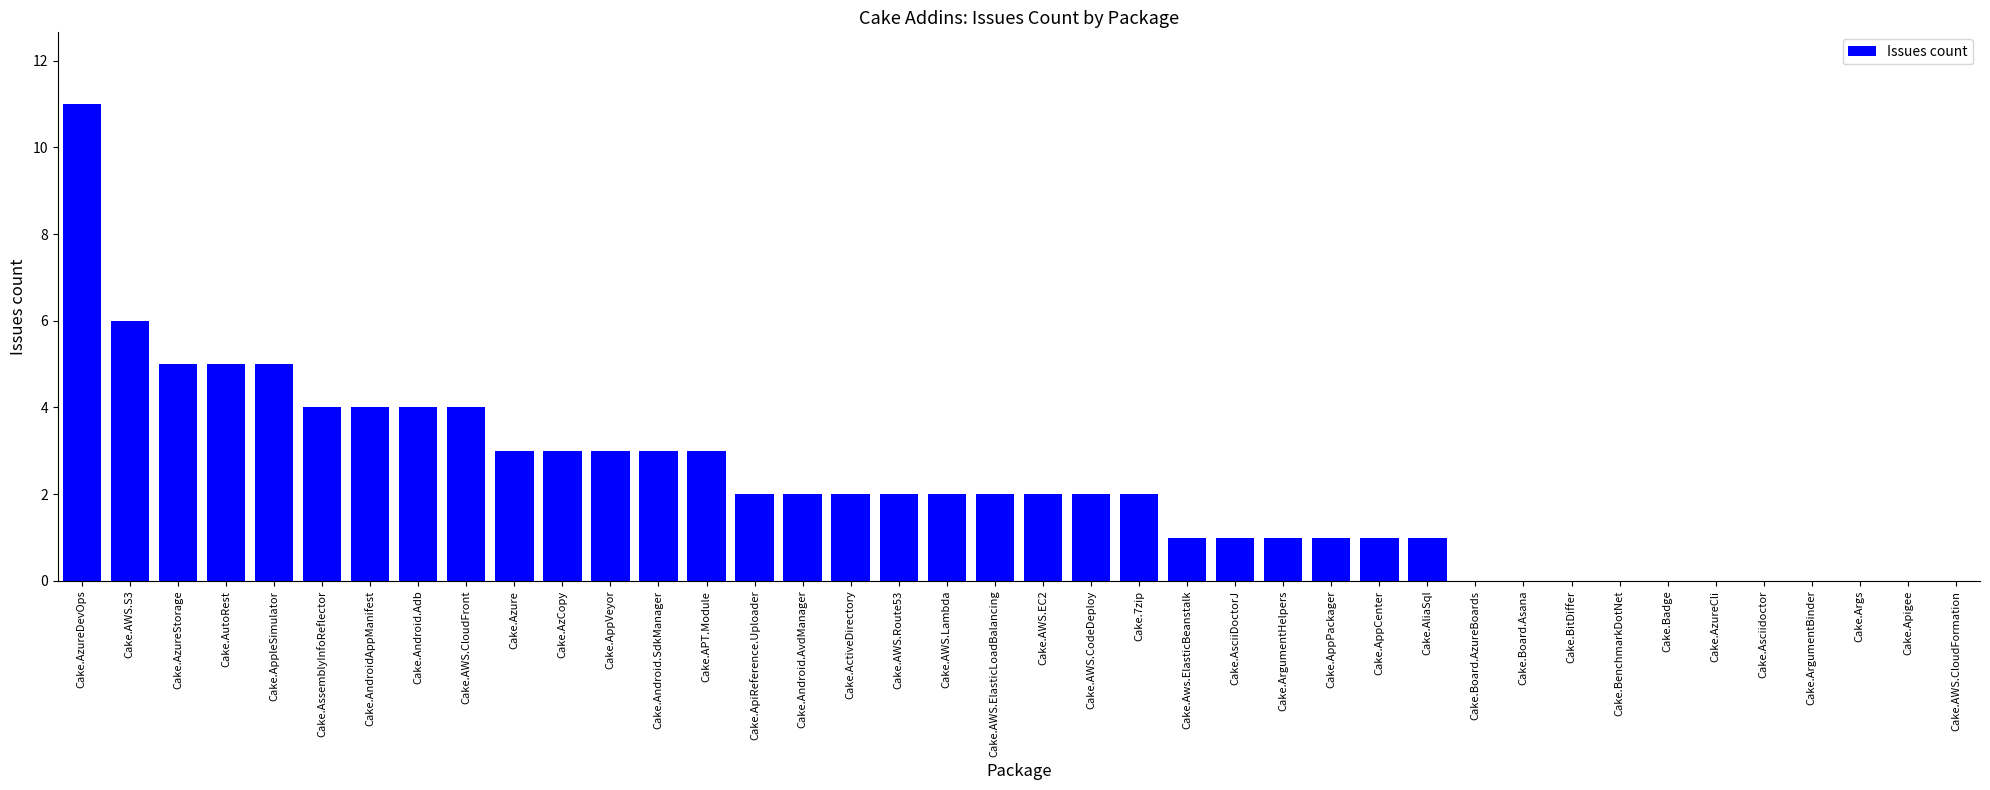

What is the sum of all values?

87